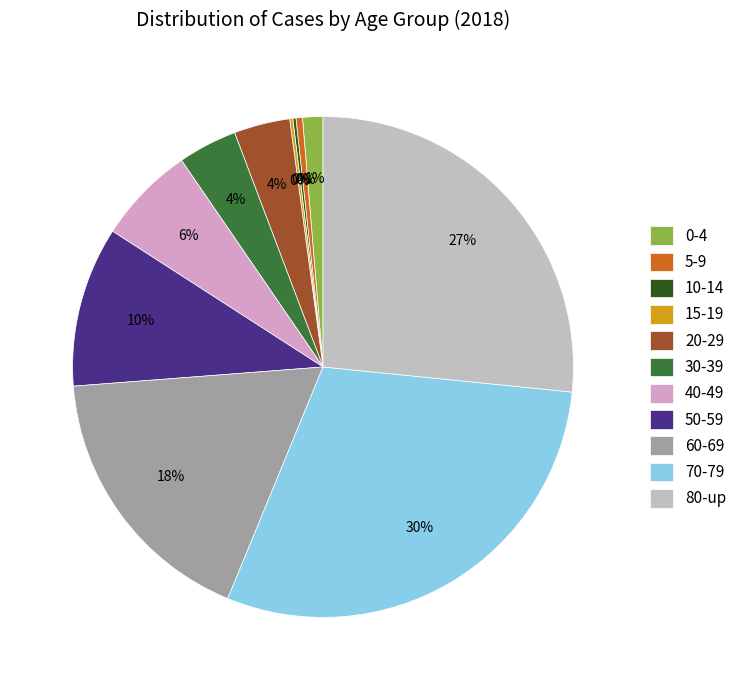

Does 50-59 represent more than half of the total?

No